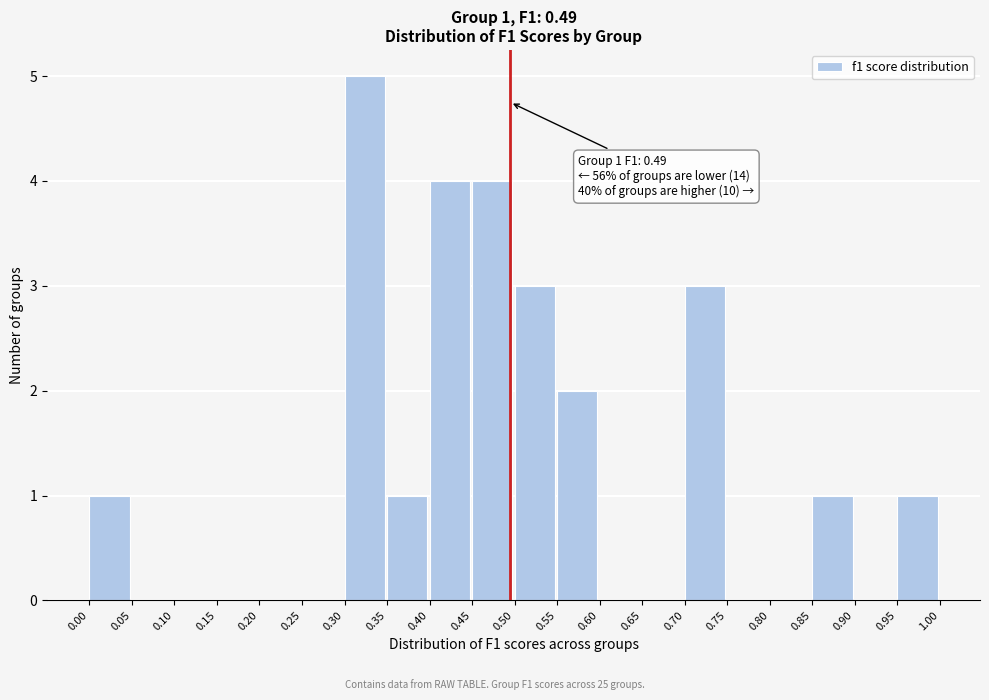

Over which range of the x-axis is the bar tallest?

0.30 to 0.35